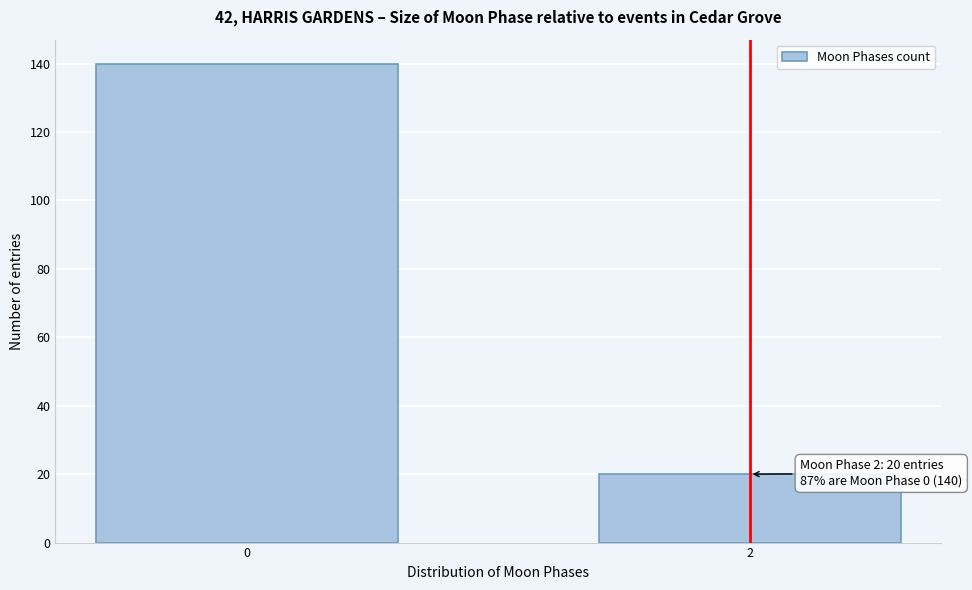

Reading right to left, transcribe all the data shown in this chart.

2=20	0=140